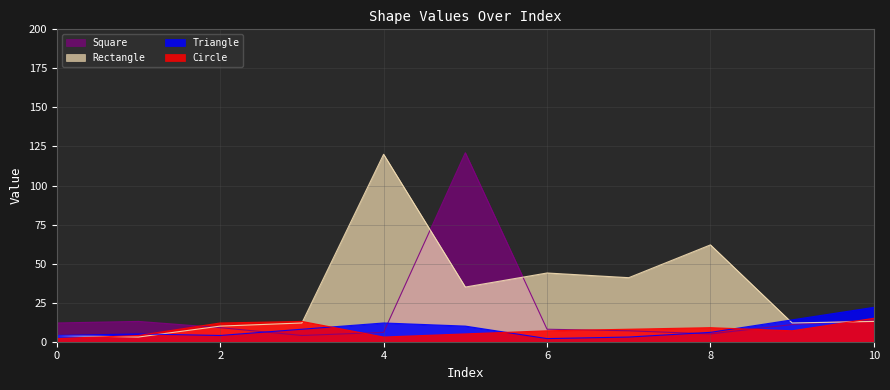

Which series ends up on top after the final intersection of Circle and Rectangle?

Circle